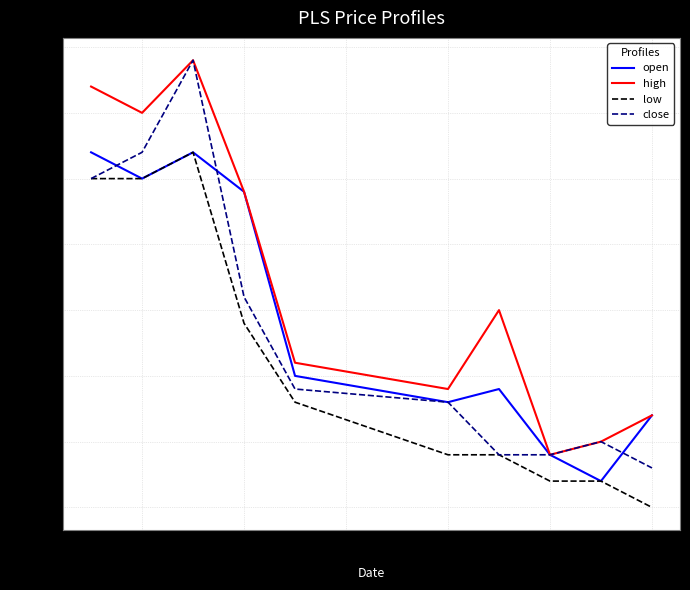

True or false: high and low intersect in this chart.

False